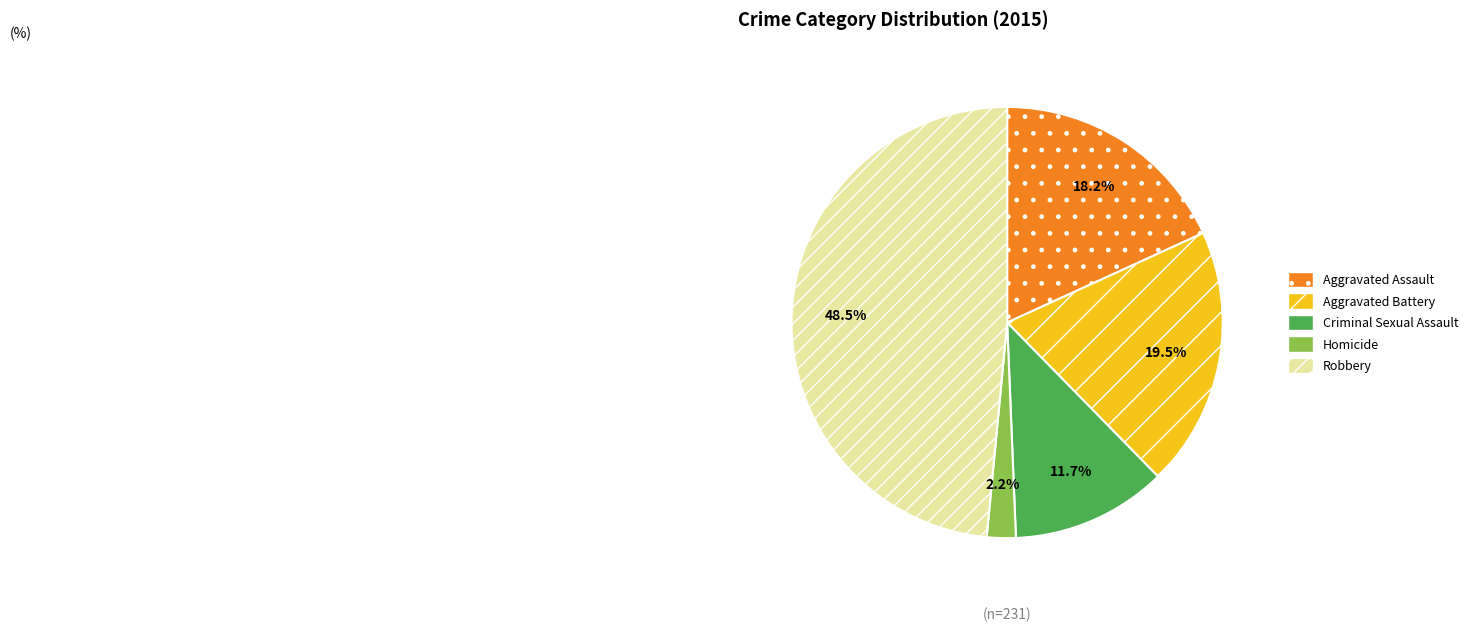

Between Criminal Sexual Assault and Homicide, which is larger?

Criminal Sexual Assault